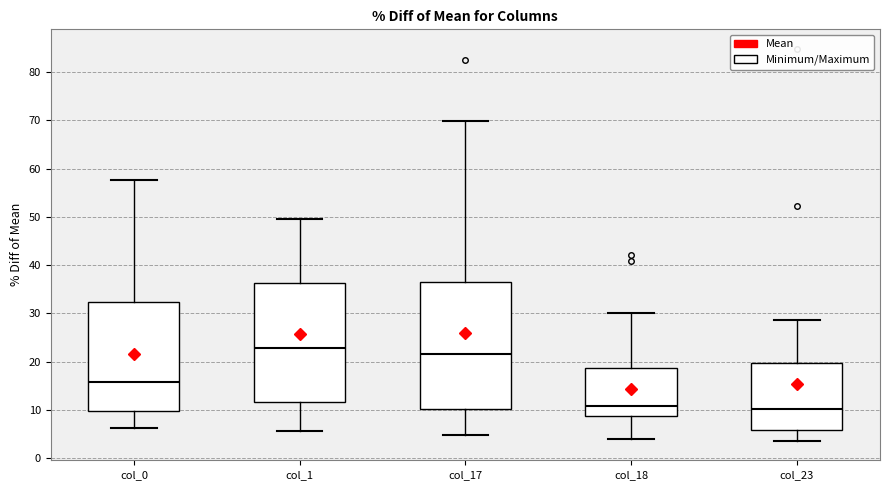

Which box is the tallest, from its lower edge to its upper edge?

col_17